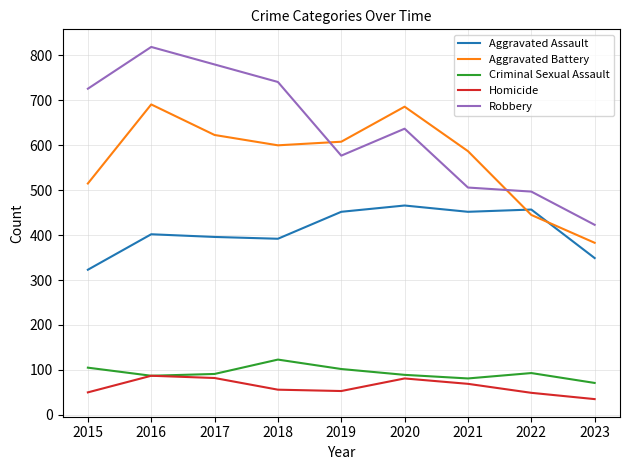

Rank the categories by Robbery value from highest to lowest.

2016, 2017, 2018, 2015, 2020, 2019, 2021, 2022, 2023